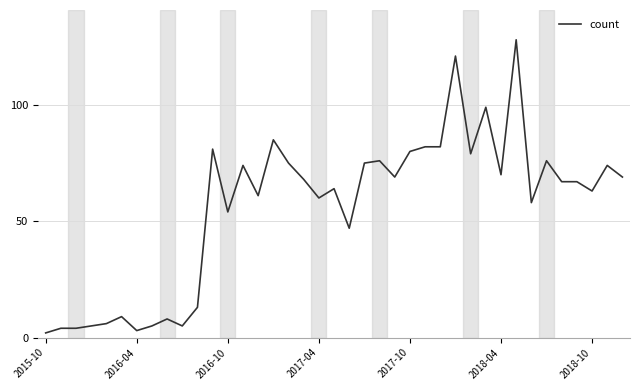

What is the maximum value shown in the chart?

128